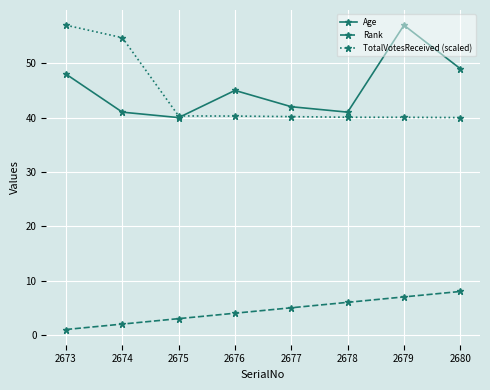

At which label is Age closest to 48?

2673